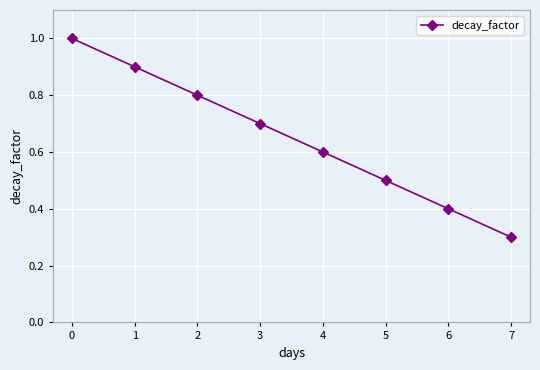

What is the approximate value at 1?

0.9